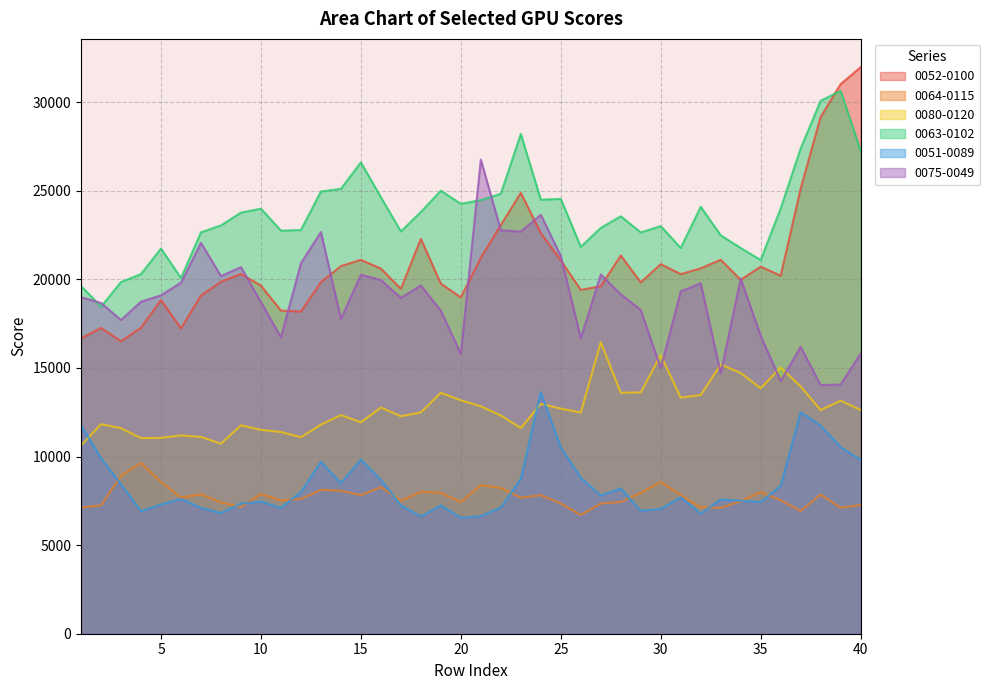

Reading left to right, transcribe all the data shown in this chart.

0052-0100: 1=16666.8	2=17258.0	3=16510.6	4=17271.9	5=18835.0	6=17232.2	7=19090.4	8=19861.7	9=20302.5	10=19647.6	11=18240.2	12=18180.0	13=19843.0	14=20749.8	15=21105.1	16=20611.2	17=19473.0	18=22289.8	19=19757.3	20=18986.3	21=21217.6	22=23063.2	23=24887.8	24=22612.2	25=21073.0	26=19407.5	27=19615.3	28=21347.3	29=19829.6	30=20862.3	31=20295.9	32=20622.8	33=21106.9	34=19975.8	35=20717.7	36=20206.2	37=25125.8	38=29167.2	39=31020.7	40=31976.9
0064-0115: 1=7120.7	2=7242.7	3=8922.9	4=9638.7	5=8557.1	6=7693.2	7=7871.5	8=7417.6	9=7151.2	10=7888.0	11=7522.2	12=7606.1	13=8121.8	14=8069.8	15=7821.5	16=8276.2	17=7505.1	18=8014.5	19=7948.8	20=7434.9	21=8388.7	22=8228.3	23=7681.9	24=7818.6	25=7352.9	26=6706.5	27=7348.4	28=7436.5	29=7954.3	30=8568.4	31=7824.9	32=7138.8	33=7105.9	34=7482.8	35=7990.3	36=7538.3	37=6924.0	38=7853.3	39=7114.4	40=7265.8
0080-0120: 1=10626.4	2=11826.1	3=11601.8	4=11039.0	5=11057.2	6=11195.0	7=11111.1	8=10725.8	9=11763.3	10=11507.4	11=11388.5	12=11092.2	13=11804.8	14=12339.5	15=11936.9	16=12768.9	17=12276.4	18=12491.7	19=13600.5	20=13177.3	21=12837.3	22=12322.1	23=11607.9	24=12975.1	25=12705.5	26=12483.1	27=16458.5	28=13602.6	29=13619.1	30=15721.1	31=13327.0	32=13472.1	33=15193.6	34=14721.0	35=13854.0	36=15030.0	37=13957.6	38=12625.3	39=13153.4	40=12631.4
0063-0102: 1=19622.7	2=18462.4	3=19849.3	4=20301.7	5=21742.3	6=20076.6	7=22657.7	8=23045.9	9=23769.8	10=23990.2	11=22751.6	12=22786.8	13=24962.2	14=25111.3	15=26604.0	16=24639.2	17=22708.7	18=23804.5	19=25008.2	20=24266.3	21=24476.2	22=24836.7	23=28206.3	24=24501.2	25=24542.7	26=21836.7	27=22907.0	28=23563.4	29=22653.2	30=23004.6	31=21774.1	32=24098.0	33=22487.0	34=21771.2	35=21092.4	36=24004.4	37=27390.3	38=30079.5	39=30644.4	40=27256.9
0051-0089: 1=11778.5	2=9912.2	3=8434.5	4=6922.4	5=7295.5	6=7605.6	7=7103.8	8=6809.0	9=7346.0	10=7459.9	11=7099.9	12=7991.1	13=9708.9	14=8492.4	15=9834.9	16=8689.1	17=7247.2	18=6611.0	19=7251.1	20=6538.2	21=6636.0	22=7126.2	23=8740.4	24=13633.3	25=10517.8	26=8797.7	27=7805.2	28=8201.2	29=6941.3	30=7043.9	31=7701.1	32=6778.5	33=7580.6	34=7512.0	35=7429.1	36=8349.3	37=12501.5	38=11745.1	39=10533.9	40=9814.6
0075-0049: 1=18997.6	2=18668.8	3=17709.0	4=18742.5	5=19103.5	6=19817.5	7=22062.1	8=20187.3	9=20692.7	10=18715.1	11=16726.2	12=20907.8	13=22674.5	14=17773.1	15=20258.8	16=19965.8	17=18957.3	18=19662.1	19=18229.4	20=15802.4	21=26764.4	22=22773.9	23=22697.9	24=23647.5	25=21320.7	26=16678.1	27=20278.3	28=19155.6	29=18274.4	30=14995.0	31=19321.0	32=19783.6	33=14691.8	34=20047.4	35=16817.5	36=14262.1	37=16188.4	38=14035.4	39=14068.0	40=15813.7